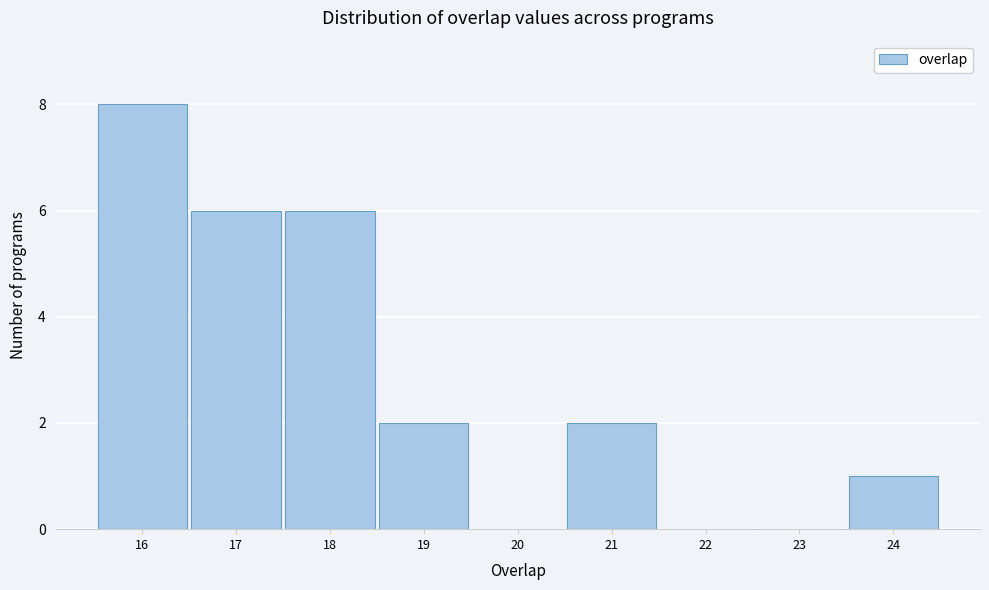

How tall is the bar that spans 20.5 to 21.5 on the x-axis? The values are not printed on the chart, so give them approximately, as read against the axis.

2